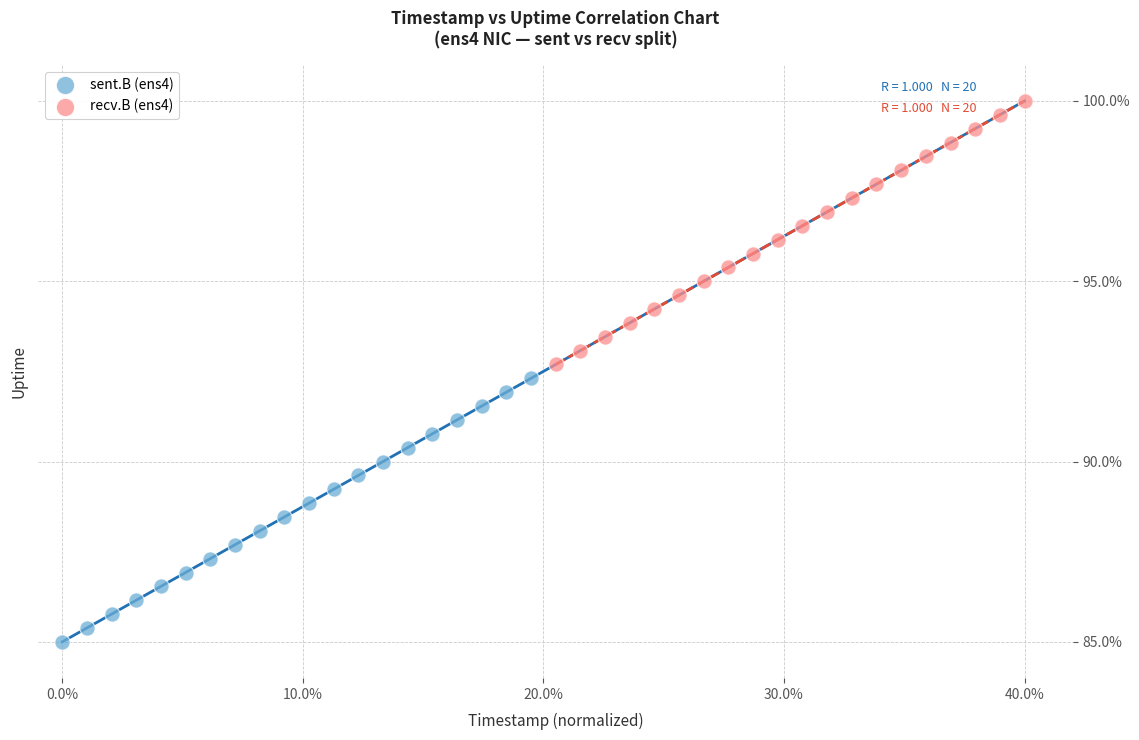

Which series contains the highest Y value?

recv.B (ens4)